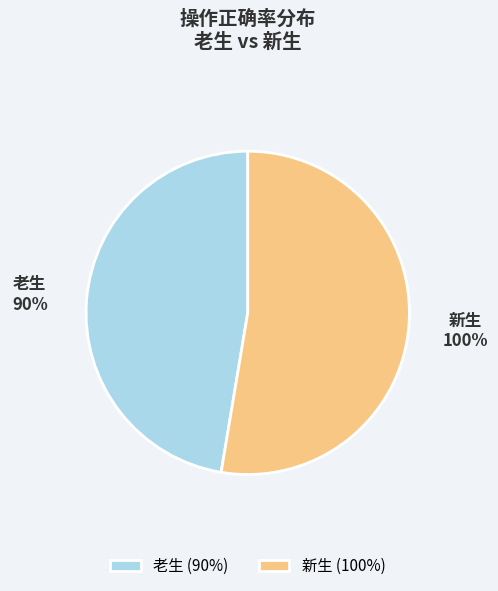

Which category has the smallest portion of the pie?

老生